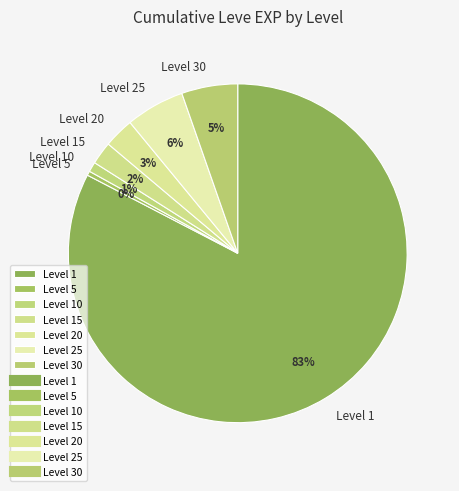

To the nearest percent, what is the average slice percentage?

14%